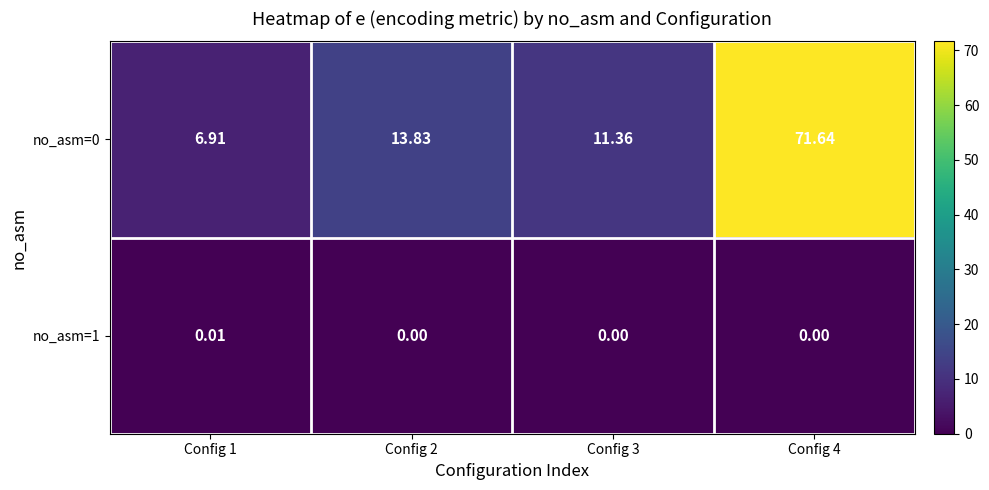

At how many categories does at least one series exceed 16?

1